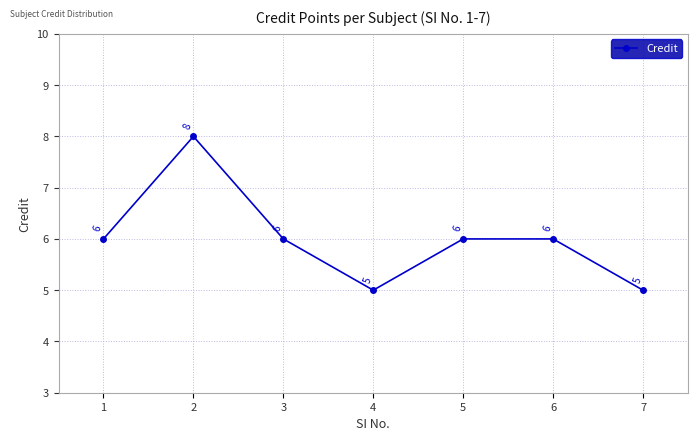

Reading left to right, list all the values displayed in this chart.

6	8	6	5	6	6	5